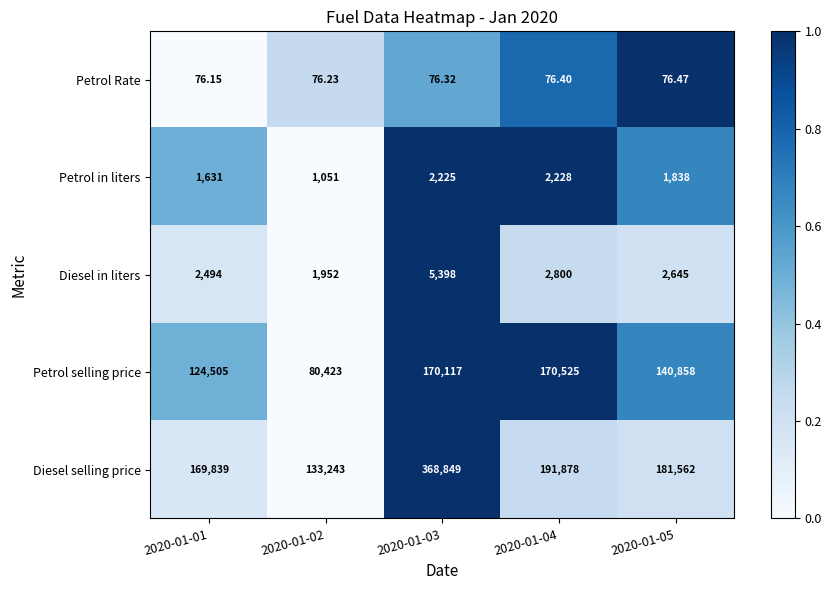

How many series are shown in this chart?

5